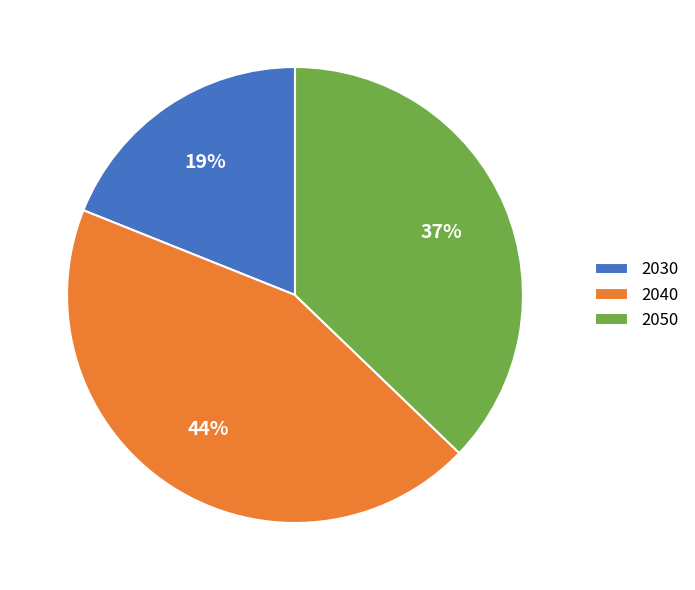

How many slices are in this pie chart?

3